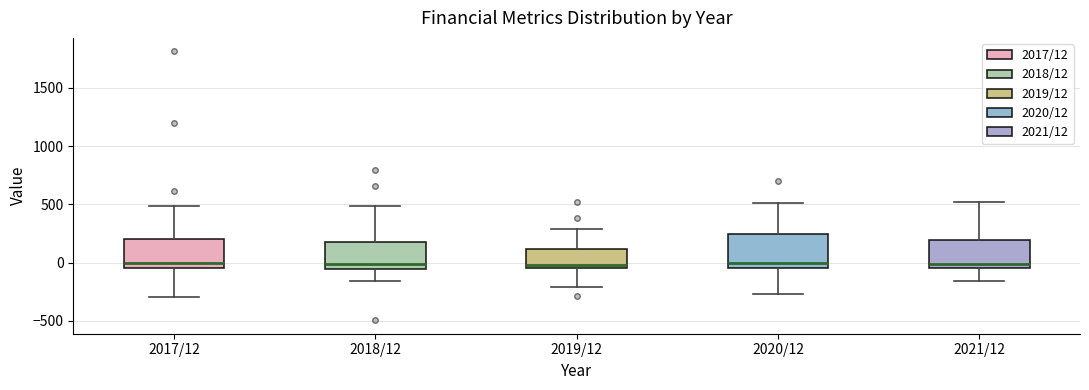

Where is the lower edge of the box for 2018/12 on the y-axis? The values are not printed on the chart, so give them approximately, as read against the axis.

-50